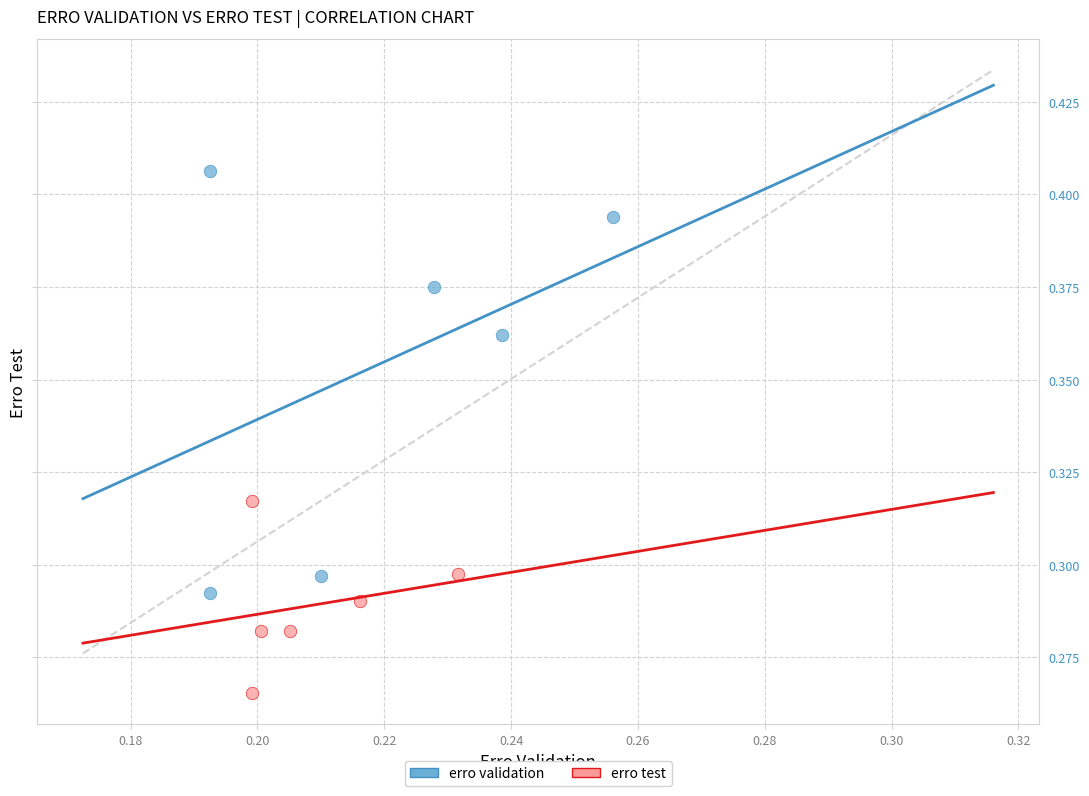

Which series contains the lowest Y value?

erro test